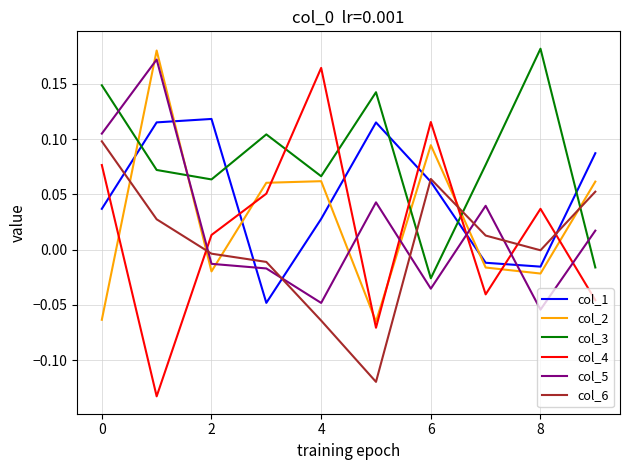

Which series has the widest spread of values?

col_4